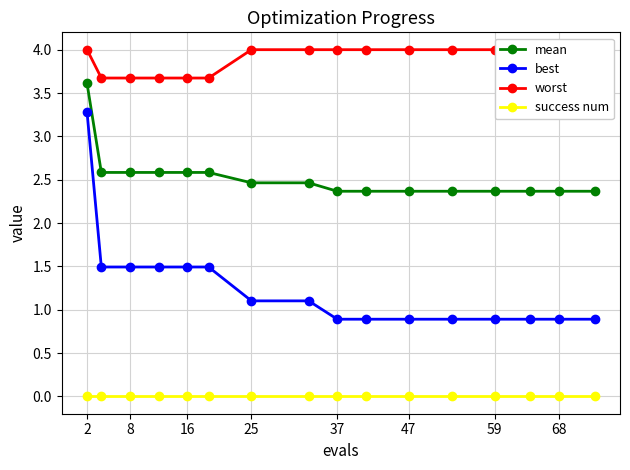

True or false: mean and best intersect in this chart.

False